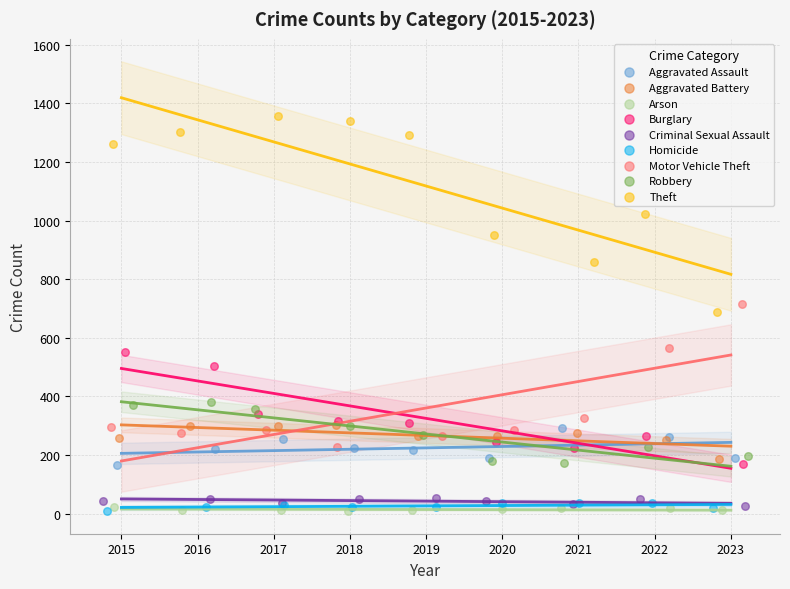

Which series has the largest Y range (max minus min)?

Theft